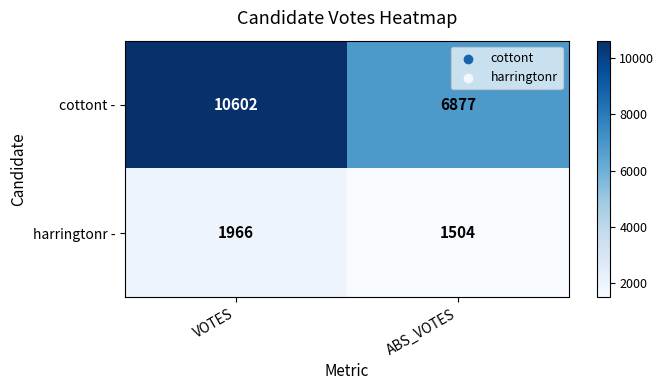

What is the total value across all series at ABS_VOTES?

8381